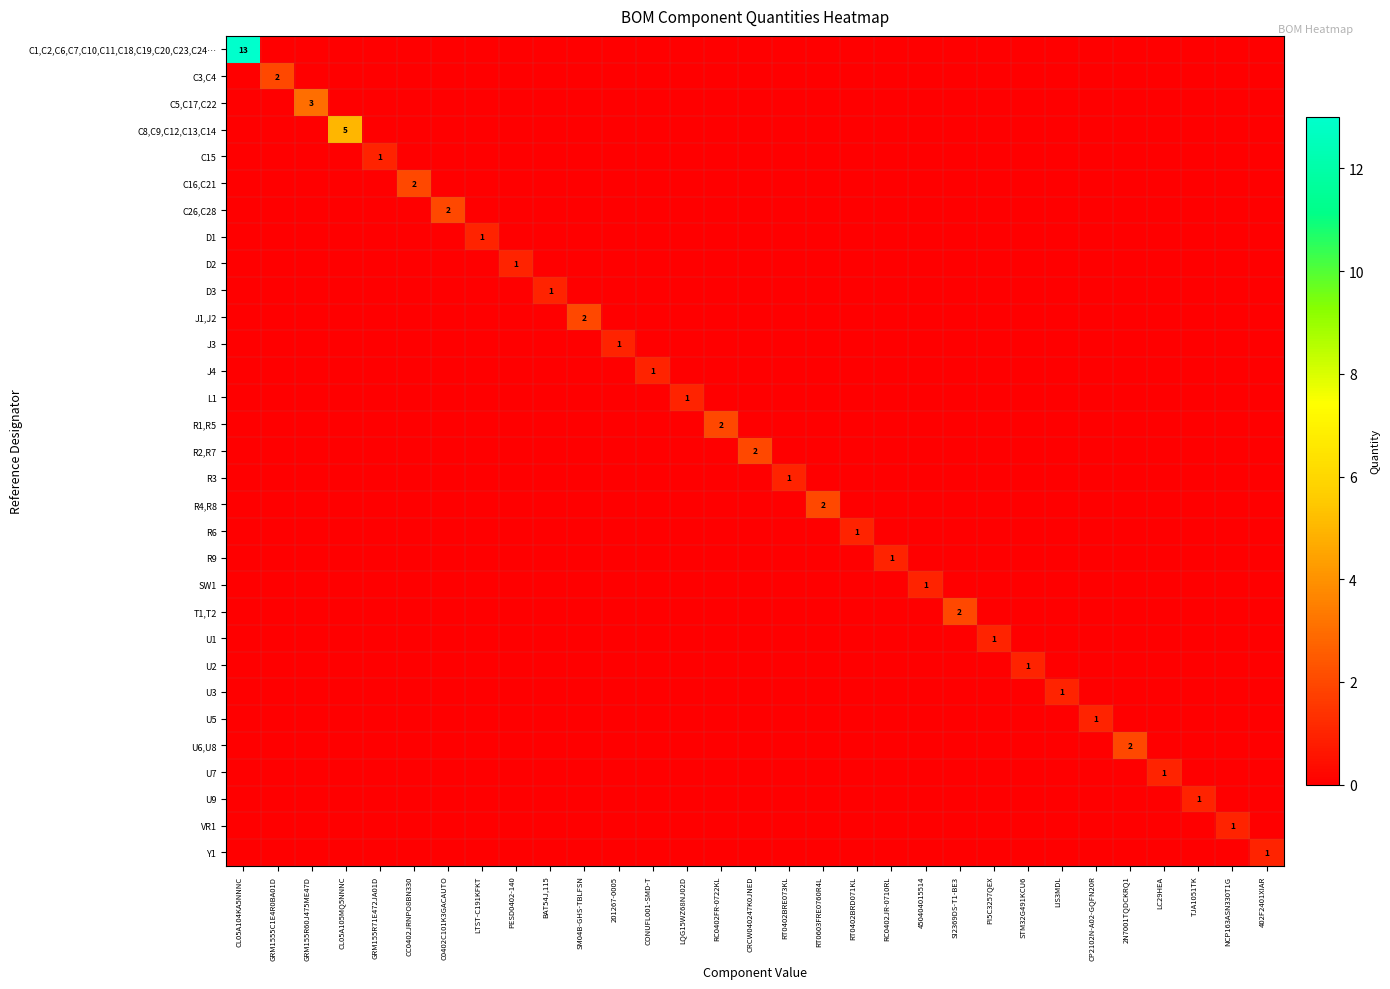

Is it true that C16,C21 equals 1 at TJA1051TK?

False